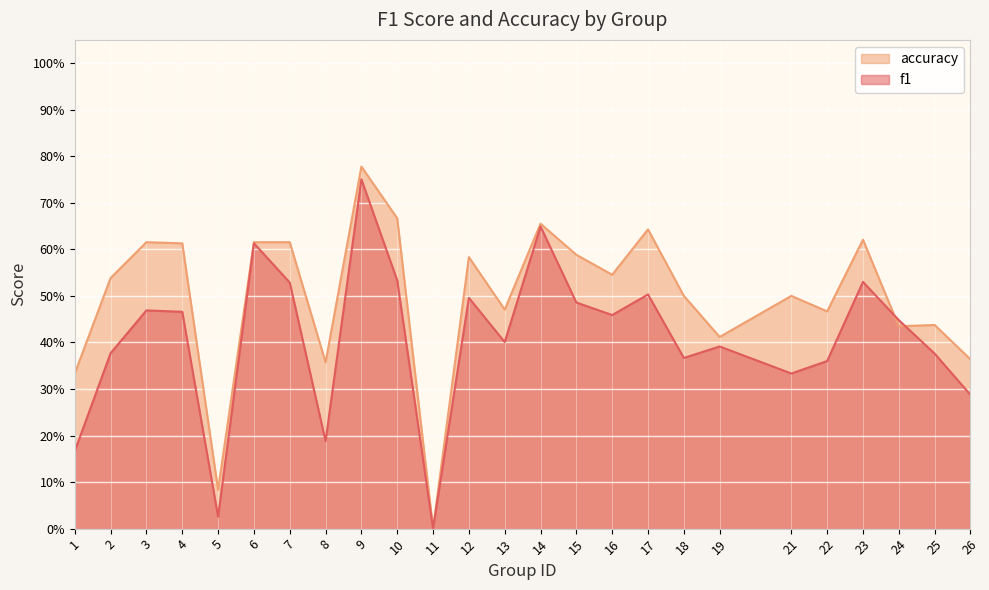

Is the value of accuracy at 17 greater than the value of f1 at 6?

Yes